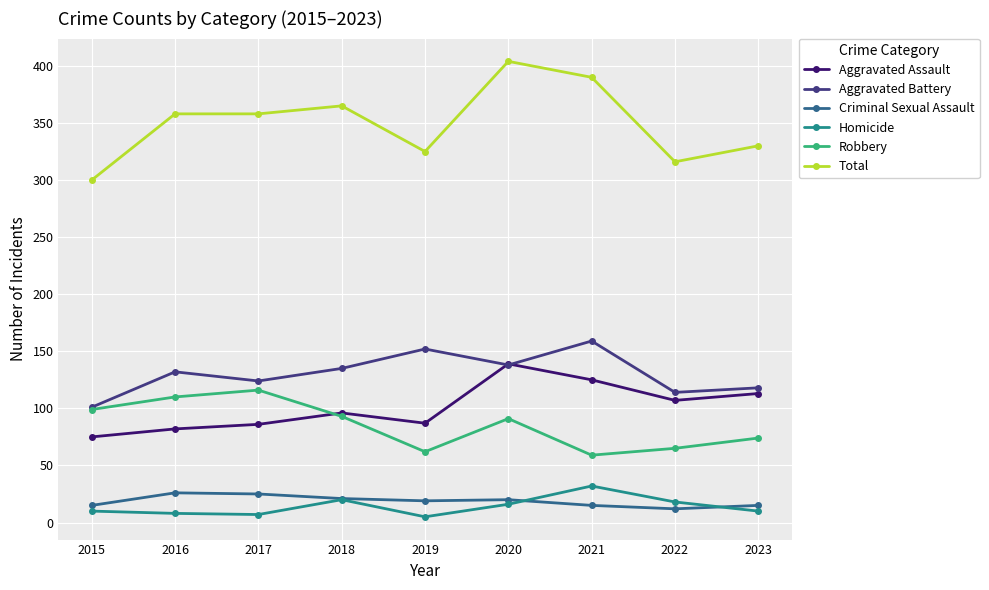

Is it true that Aggravated Battery equals 60 at 2019?

False